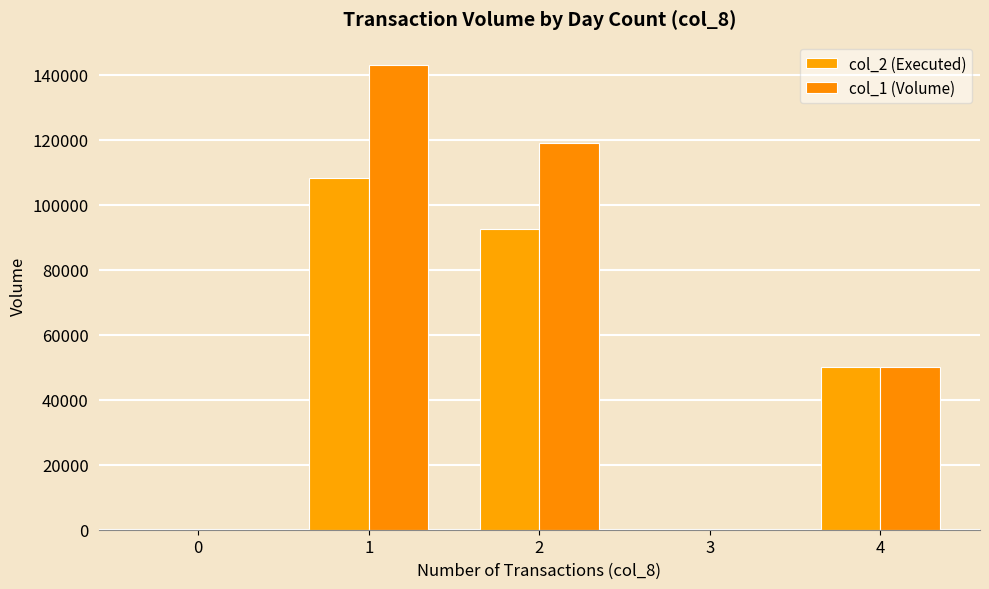

What is the total value across all series at 2?

211420